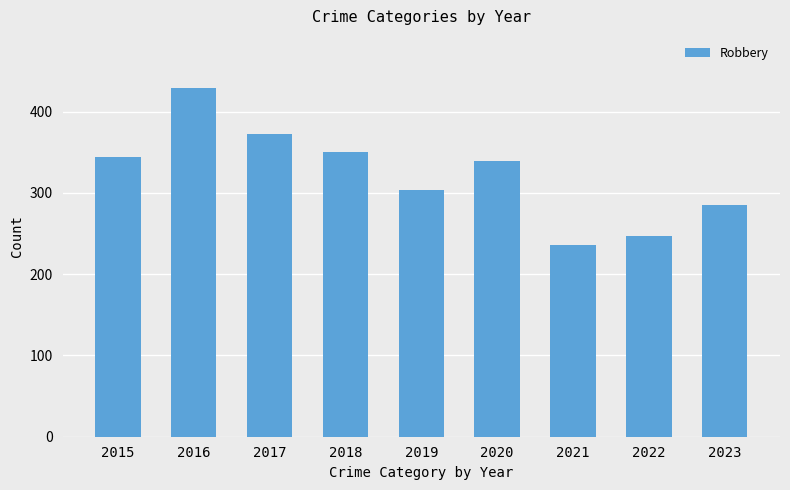

Count the number of data series in this chart.

1